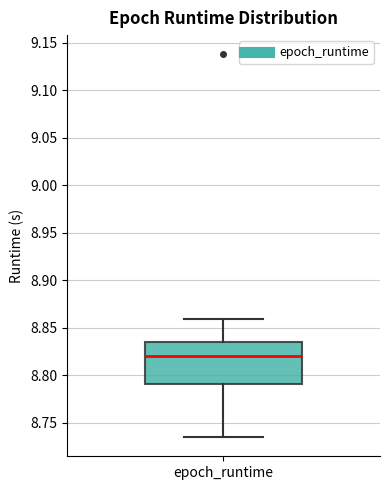

Where is the upper edge of the box for epoch_runtime on the y-axis? The values are not printed on the chart, so give them approximately, as read against the axis.

8.835